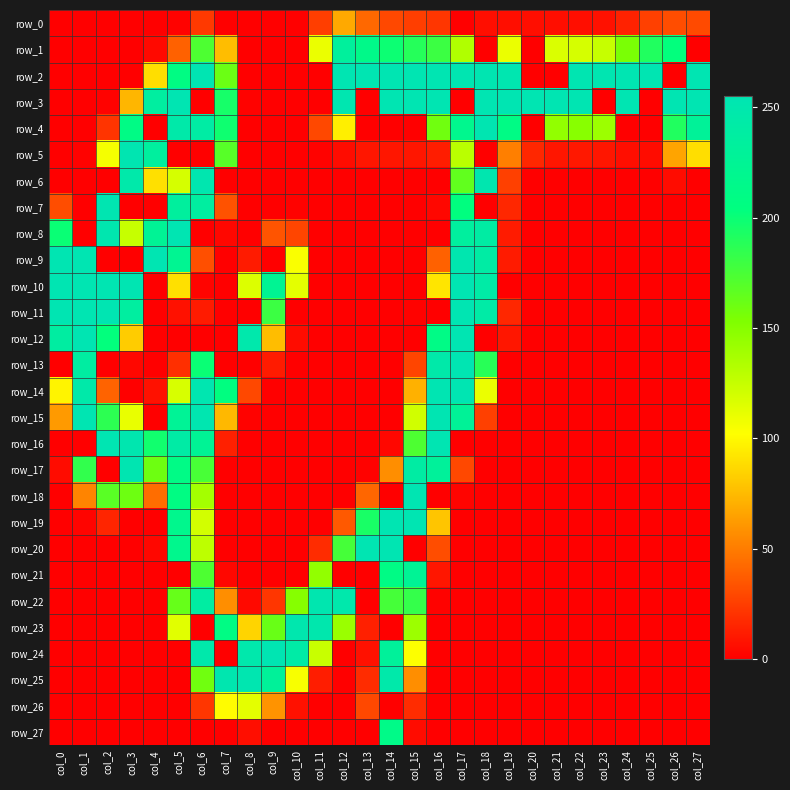

Reading left to right, what are all the values shown in this chart?

row_0: col_0=0	col_1=0	col_2=0	col_3=0	col_4=0	col_5=1	col_6=23	col_7=0	col_8=0	col_9=0	col_10=0	col_11=25	col_12=68	col_13=42	col_14=29	col_15=25	col_16=22	col_17=0	col_18=6	col_19=6	col_20=6	col_21=6	col_22=6	col_23=7	col_24=14	col_25=26	col_26=31	col_27=30
row_1: col_0=0	col_1=0	col_2=0	col_3=0	col_4=4	col_5=39	col_6=173	col_7=76	col_8=0	col_9=0	col_10=0	col_11=110	col_12=233	col_13=214	col_14=199	col_15=189	col_16=180	col_17=133	col_18=0	col_19=110	col_20=0	col_21=117	col_22=119	col_23=125	col_24=155	col_25=191	col_26=203	col_27=0
row_2: col_0=0	col_1=0	col_2=0	col_3=0	col_4=89	col_5=208	col_6=255	col_7=161	col_8=0	col_9=0	col_10=0	col_11=0	col_12=255	col_13=255	col_14=255	col_15=255	col_16=255	col_17=254	col_18=254	col_19=253	col_20=0	col_21=0	col_22=254	col_23=254	col_24=255	col_25=255	col_26=0	col_27=255
row_3: col_0=0	col_1=0	col_2=1	col_3=73	col_4=237	col_5=255	col_6=0	col_7=195	col_8=1	col_9=0	col_10=0	col_11=0	col_12=253	col_13=0	col_14=255	col_15=255	col_16=255	col_17=0	col_18=255	col_19=255	col_20=255	col_21=255	col_22=255	col_23=0	col_24=255	col_25=0	col_26=255	col_27=255
row_4: col_0=0	col_1=0	col_2=21	col_3=210	col_4=0	col_5=246	col_6=241	col_7=198	col_8=0	col_9=0	col_10=0	col_11=29	col_12=96	col_13=0	col_14=0	col_15=0	col_16=159	col_17=219	col_18=254	col_19=210	col_20=0	col_21=145	col_22=149	col_23=141	col_24=0	col_25=0	col_26=191	col_27=229
row_5: col_0=0	col_1=1	col_2=106	col_3=254	col_4=235	col_5=0	col_6=0	col_7=169	col_8=0	col_9=0	col_10=0	col_11=1	col_12=5	col_13=9	col_14=9	col_15=9	col_16=12	col_17=129	col_18=0	col_19=51	col_20=16	col_21=9	col_22=10	col_23=9	col_24=6	col_25=5	col_26=66	col_27=89
row_6: col_0=0	col_1=0	col_2=0	col_3=247	col_4=90	col_5=119	col_6=252	col_7=0	col_8=0	col_9=0	col_10=0	col_11=0	col_12=0	col_13=0	col_14=0	col_15=0	col_16=0	col_17=165	col_18=252	col_19=26	col_20=0	col_21=0	col_22=0	col_23=0	col_24=0	col_25=0	col_26=5	col_27=0
row_7: col_0=31	col_1=0	col_2=254	col_3=0	col_4=0	col_5=234	col_6=237	col_7=33	col_8=0	col_9=0	col_10=1	col_11=0	col_12=0	col_13=0	col_14=0	col_15=0	col_16=3	col_17=204	col_18=0	col_19=16	col_20=0	col_21=0	col_22=0	col_23=0	col_24=0	col_25=0	col_26=0	col_27=0
row_8: col_0=200	col_1=0	col_2=252	col_3=125	col_4=226	col_5=255	col_6=0	col_7=3	col_8=0	col_9=34	col_10=28	col_11=0	col_12=0	col_13=0	col_14=0	col_15=0	col_16=0	col_17=235	col_18=240	col_19=11	col_20=0	col_21=0	col_22=0	col_23=0	col_24=0	col_25=0	col_26=0	col_27=0
row_9: col_0=255	col_1=255	col_2=0	col_3=0	col_4=255	col_5=223	col_6=32	col_7=0	col_8=11	col_9=0	col_10=104	col_11=0	col_12=0	col_13=0	col_14=0	col_15=0	col_16=39	col_17=252	col_18=241	col_19=11	col_20=0	col_21=0	col_22=0	col_23=0	col_24=0	col_25=0	col_26=0	col_27=0
row_10: col_0=255	col_1=255	col_2=255	col_3=255	col_4=0	col_5=90	col_6=2	col_7=0	col_8=116	col_9=224	col_10=113	col_11=0	col_12=0	col_13=0	col_14=0	col_15=0	col_16=92	col_17=255	col_18=243	col_19=0	col_20=0	col_21=0	col_22=0	col_23=0	col_24=0	col_25=0	col_26=0	col_27=0
row_11: col_0=255	col_1=255	col_2=255	col_3=237	col_4=0	col_5=7	col_6=11	col_7=0	col_8=0	col_9=180	col_10=0	col_11=0	col_12=0	col_13=0	col_14=0	col_15=1	col_16=0	col_17=255	col_18=243	col_19=16	col_20=0	col_21=0	col_22=0	col_23=0	col_24=0	col_25=0	col_26=0	col_27=0
row_12: col_0=238	col_1=255	col_2=203	col_3=82	col_4=0	col_5=0	col_6=0	col_7=0	col_8=249	col_9=76	col_10=5	col_11=0	col_12=0	col_13=0	col_14=0	col_15=0	col_16=211	col_17=255	col_18=0	col_19=9	col_20=0	col_21=0	col_22=0	col_23=0	col_24=0	col_25=0	col_26=0	col_27=0
row_13: col_0=0	col_1=238	col_2=0	col_3=3	col_4=0	col_5=19	col_6=200	col_7=0	col_8=0	col_9=11	col_10=0	col_11=0	col_12=0	col_13=0	col_14=0	col_15=28	col_16=246	col_17=255	col_18=188	col_19=0	col_20=0	col_21=0	col_22=0	col_23=0	col_24=0	col_25=0	col_26=0	col_27=0
row_14: col_0=98	col_1=246	col_2=40	col_3=0	col_4=7	col_5=118	col_6=253	col_7=205	col_8=29	col_9=0	col_10=0	col_11=0	col_12=0	col_13=0	col_14=0	col_15=71	col_16=255	col_17=255	col_18=110	col_19=0	col_20=0	col_21=0	col_22=0	col_23=0	col_24=0	col_25=0	col_26=0	col_27=0
row_15: col_0=62	col_1=255	col_2=186	col_3=111	col_4=0	col_5=227	col_6=253	col_7=74	col_8=1	col_9=0	col_10=0	col_11=0	col_12=0	col_13=0	col_14=0	col_15=121	col_16=255	col_17=228	col_18=26	col_19=0	col_20=0	col_21=0	col_22=0	col_23=0	col_24=0	col_25=0	col_26=0	col_27=0
row_16: col_0=0	col_1=0	col_2=255	col_3=252	col_4=197	col_5=242	col_6=226	col_7=13	col_8=0	col_9=0	col_10=0	col_11=0	col_12=0	col_13=0	col_14=3	col_15=173	col_16=255	col_17=0	col_18=0	col_19=0	col_20=0	col_21=0	col_22=0	col_23=0	col_24=0	col_25=0	col_26=0	col_27=0
row_17: col_0=5	col_1=184	col_2=0	col_3=254	col_4=160	col_5=211	col_6=175	col_7=0	col_8=0	col_9=0	col_10=0	col_11=0	col_12=0	col_13=1	col_14=57	col_15=240	col_16=231	col_17=29	col_18=0	col_19=0	col_20=0	col_21=0	col_22=0	col_23=0	col_24=0	col_25=0	col_26=0	col_27=0
row_18: col_0=0	col_1=53	col_2=168	col_3=160	col_4=44	col_5=208	col_6=138	col_7=0	col_8=0	col_9=0	col_10=0	col_11=0	col_12=0	col_13=41	col_14=0	col_15=255	col_16=0	col_17=2	col_18=0	col_19=0	col_20=0	col_21=0	col_22=0	col_23=0	col_24=0	col_25=0	col_26=0	col_27=0
row_19: col_0=0	col_1=2	col_2=15	col_3=0	col_4=0	col_5=218	col_6=120	col_7=0	col_8=0	col_9=0	col_10=0	col_11=0	col_12=36	col_13=194	col_14=255	col_15=255	col_16=79	col_17=0	col_18=0	col_19=0	col_20=0	col_21=0	col_22=0	col_23=0	col_24=0	col_25=0	col_26=0	col_27=0
row_20: col_0=0	col_1=0	col_2=0	col_3=0	col_4=3	col_5=218	col_6=128	col_7=0	col_8=0	col_9=0	col_10=0	col_11=18	col_12=176	col_13=255	col_14=255	col_15=0	col_16=31	col_17=0	col_18=0	col_19=0	col_20=0	col_21=0	col_22=0	col_23=0	col_24=0	col_25=0	col_26=0	col_27=0
row_21: col_0=0	col_1=0	col_2=0	col_3=0	col_4=0	col_5=0	col_6=173	col_7=3	col_8=0	col_9=0	col_10=0	col_11=145	col_12=0	col_13=0	col_14=210	col_15=226	col_16=9	col_17=0	col_18=0	col_19=0	col_20=0	col_21=0	col_22=0	col_23=0	col_24=0	col_25=0	col_26=0	col_27=0
row_22: col_0=0	col_1=0	col_2=0	col_3=0	col_4=0	col_5=163	col_6=239	col_7=57	col_8=4	col_9=22	col_10=150	col_11=252	col_12=249	col_13=0	col_14=176	col_15=183	col_16=1	col_17=0	col_18=0	col_19=0	col_20=0	col_21=0	col_22=0	col_23=0	col_24=0	col_25=0	col_26=0	col_27=0
row_23: col_0=0	col_1=0	col_2=0	col_3=0	col_4=0	col_5=114	col_6=0	col_7=209	col_8=85	col_9=162	col_10=251	col_11=250	col_12=142	col_13=13	col_14=0	col_15=141	col_16=0	col_17=0	col_18=0	col_19=0	col_20=0	col_21=0	col_22=0	col_23=0	col_24=0	col_25=0	col_26=0	col_27=0
row_24: col_0=0	col_1=0	col_2=0	col_3=0	col_4=0	col_5=0	col_6=248	col_7=0	col_8=249	col_9=255	col_10=243	col_11=124	col_12=0	col_13=7	col_14=231	col_15=103	col_16=0	col_17=0	col_18=0	col_19=0	col_20=0	col_21=0	col_22=0	col_23=0	col_24=0	col_25=0	col_26=0	col_27=0
row_25: col_0=0	col_1=0	col_2=0	col_3=0	col_4=0	col_5=0	col_6=159	col_7=252	col_8=253	col_9=230	col_10=105	col_11=12	col_12=0	col_13=18	col_14=247	col_15=57	col_16=0	col_17=0	col_18=0	col_19=0	col_20=0	col_21=0	col_22=0	col_23=0	col_24=0	col_25=0	col_26=0	col_27=0
row_26: col_0=0	col_1=0	col_2=0	col_3=0	col_4=0	col_5=0	col_6=22	col_7=101	col_8=113	col_9=59	col_10=7	col_11=0	col_12=0	col_13=29	col_14=0	col_15=18	col_16=0	col_17=0	col_18=0	col_19=0	col_20=0	col_21=0	col_22=0	col_23=0	col_24=0	col_25=0	col_26=0	col_27=0
row_27: col_0=0	col_1=0	col_2=0	col_3=0	col_4=0	col_5=0	col_6=0	col_7=0	col_8=6	col_9=0	col_10=0	col_11=0	col_12=0	col_13=0	col_14=213	col_15=5	col_16=0	col_17=0	col_18=0	col_19=0	col_20=0	col_21=0	col_22=0	col_23=0	col_24=0	col_25=0	col_26=0	col_27=0